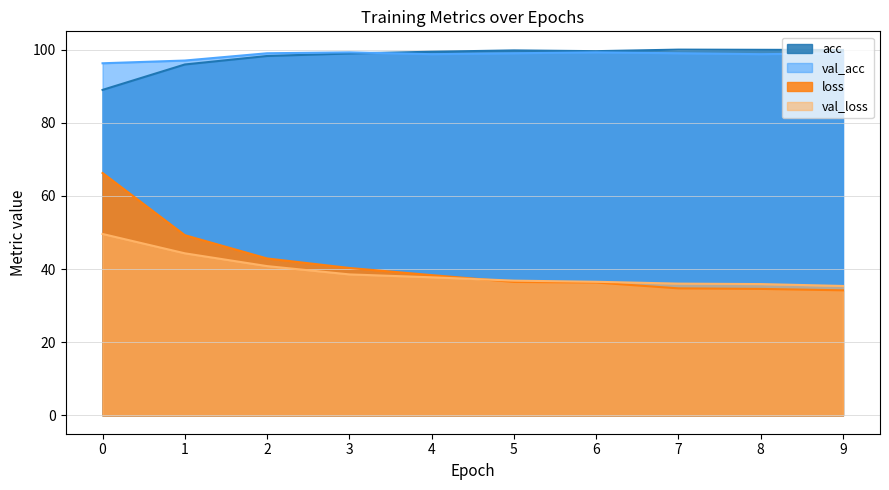

True or false: val_loss and val_acc cross at least once.

False